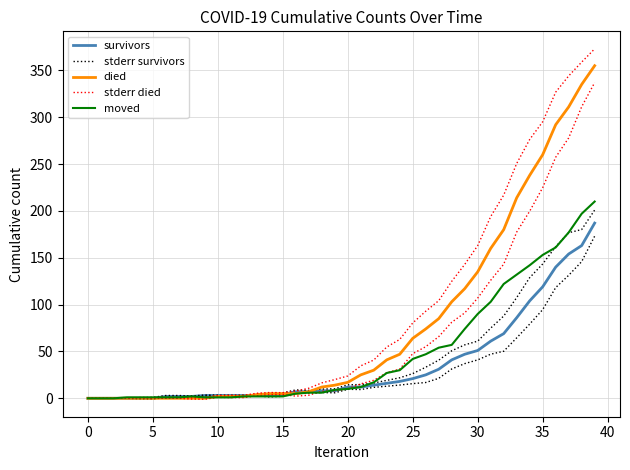

Between 30 and 28, which series saw the biggest shift?

stderr died